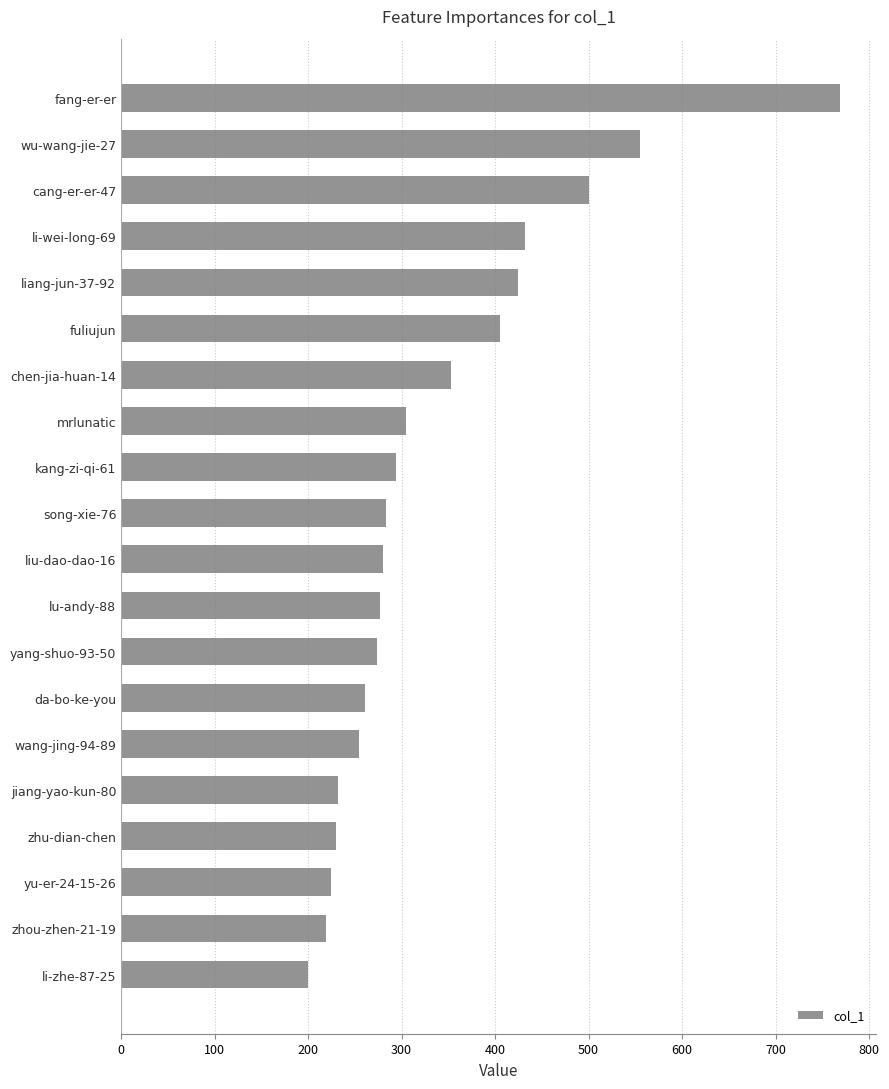

Approximately how many times larger is the value at li-wei-long-69 compared to chen-jia-huan-14?

1.2